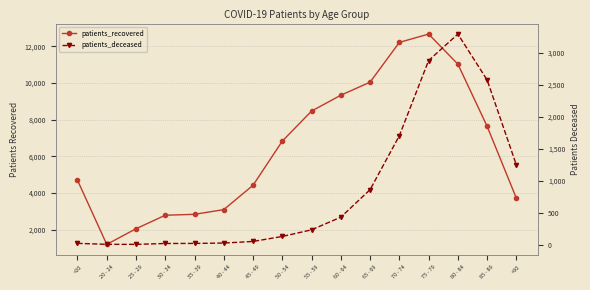

How many interior local valleys does the patients_deceased series have?

1